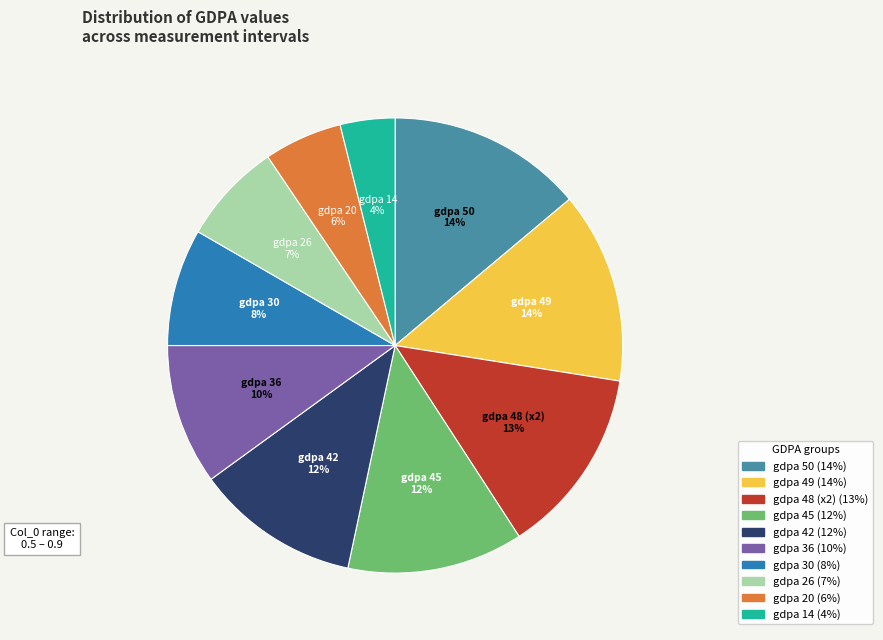

Is there a majority slice in this chart?

No